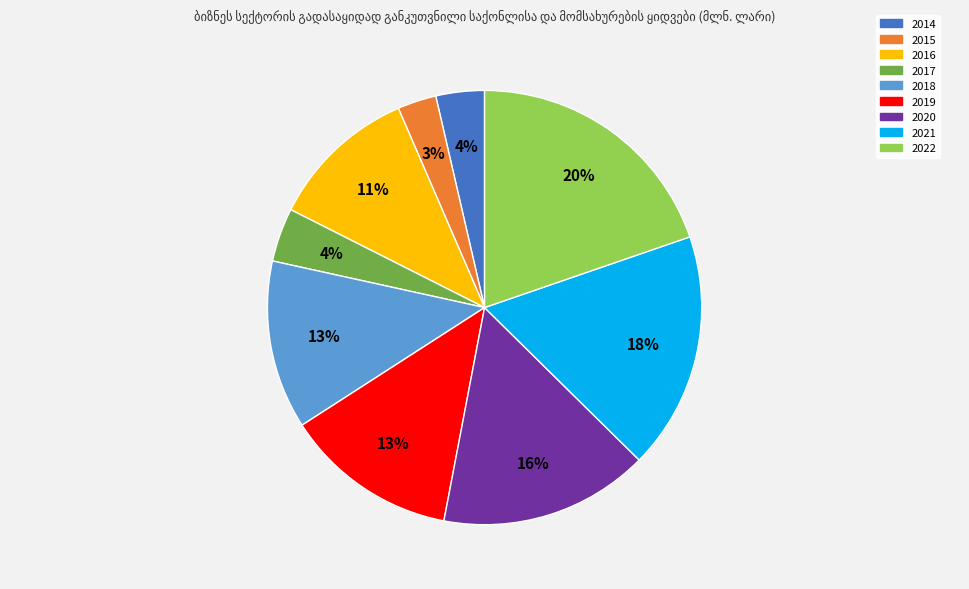

Approximately how many times larger is the value at 2017 compared to 2016?

0.4